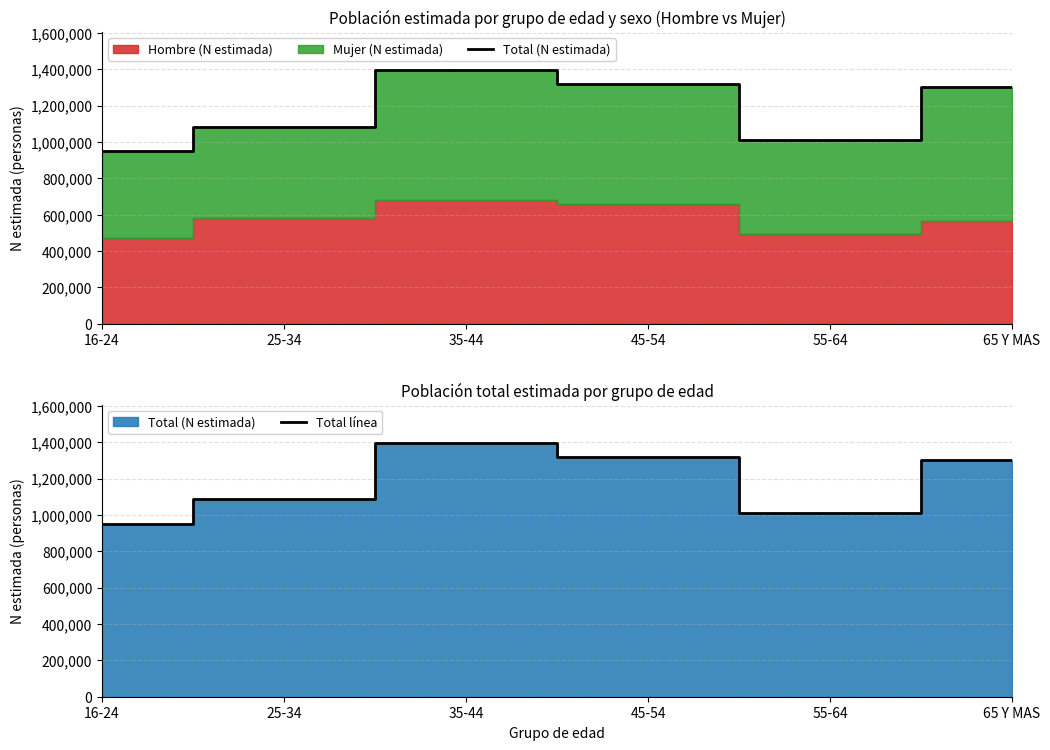

True or false: Total (N estimada) and Total línea cross at least once.

False